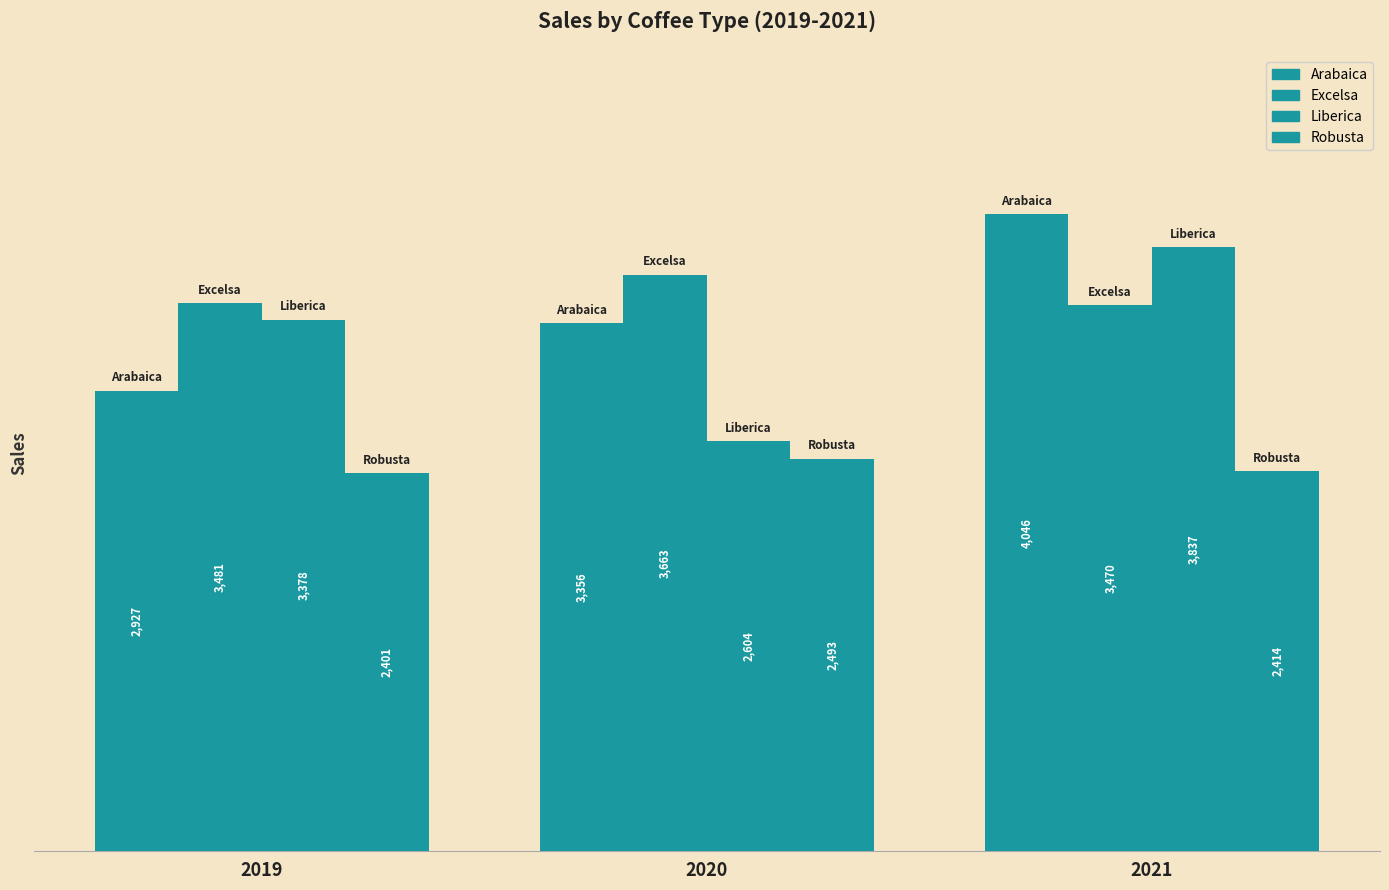

What is the minimum value shown in the chart?

2401.1